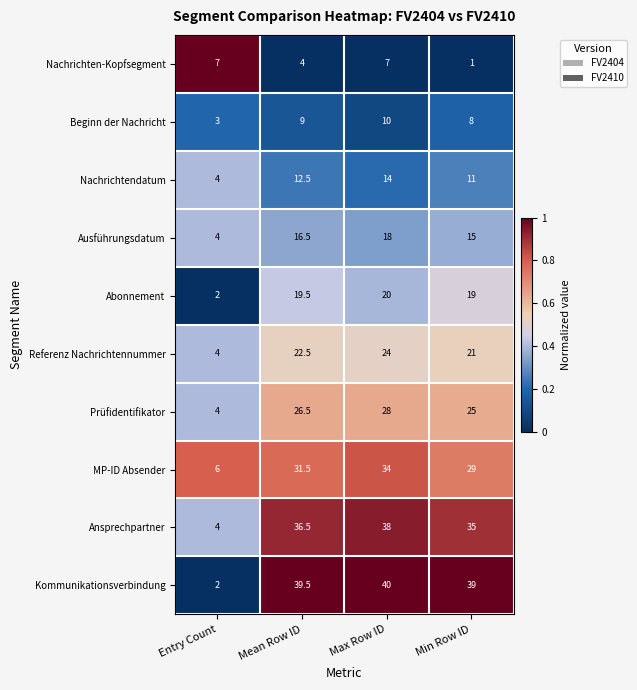

True or false: Beginn der Nachricht has a value of 2.7 at Mean Row ID.

False